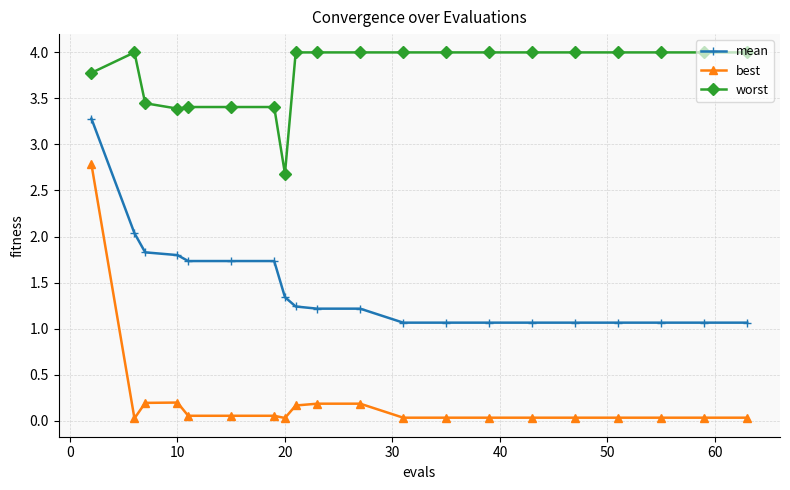

At how many categories does at least one series exceed 1?

20